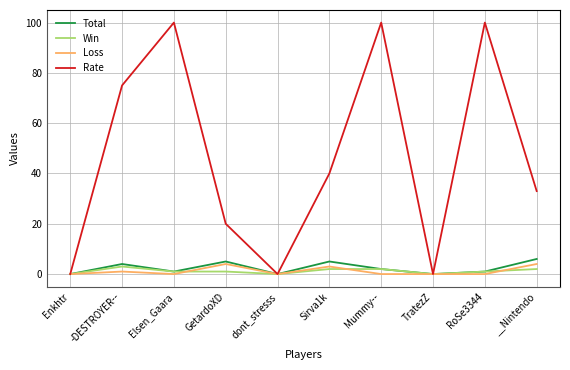

Reading right to left, list all the values displayed in this chart.

Total: 6	1	0	2	5	0	5	1	4	0
Win: 2	1	0	2	2	0	1	1	3	0
Loss: 4	0	0	0	3	0	4	0	1	0
Rate: 33	100	0	100	40	0	20	100	75	0